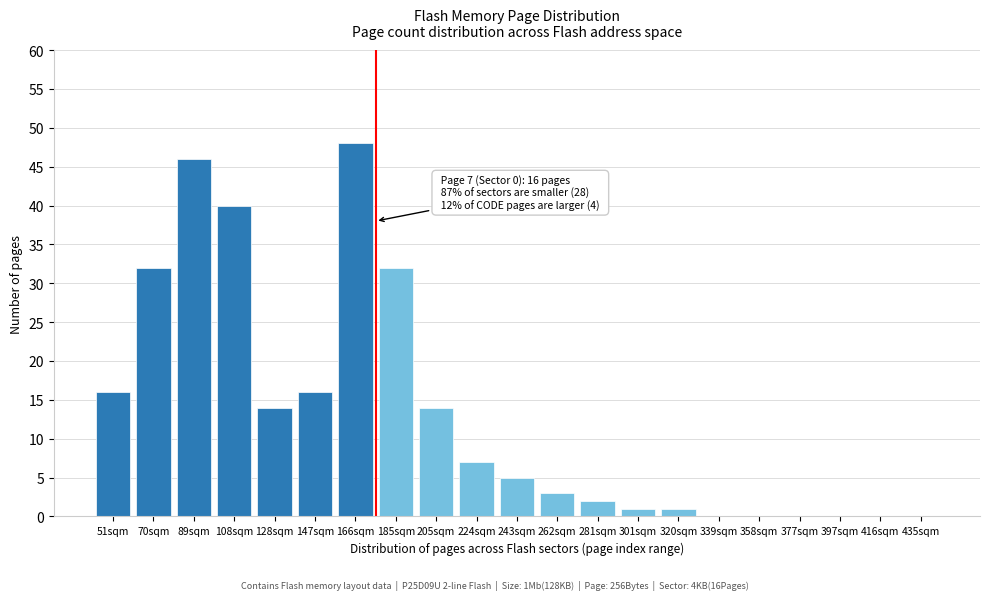

Reading left to right, extract all data points from this chart.

51sqm=16	70sqm=32	89sqm=46	108sqm=40	128sqm=14	147sqm=16	166sqm=48	185sqm=32	205sqm=14	224sqm=7	243sqm=5	262sqm=3	281sqm=2	301sqm=1	320sqm=1	339sqm=0	358sqm=0	377sqm=0	397sqm=0	416sqm=0	435sqm=0